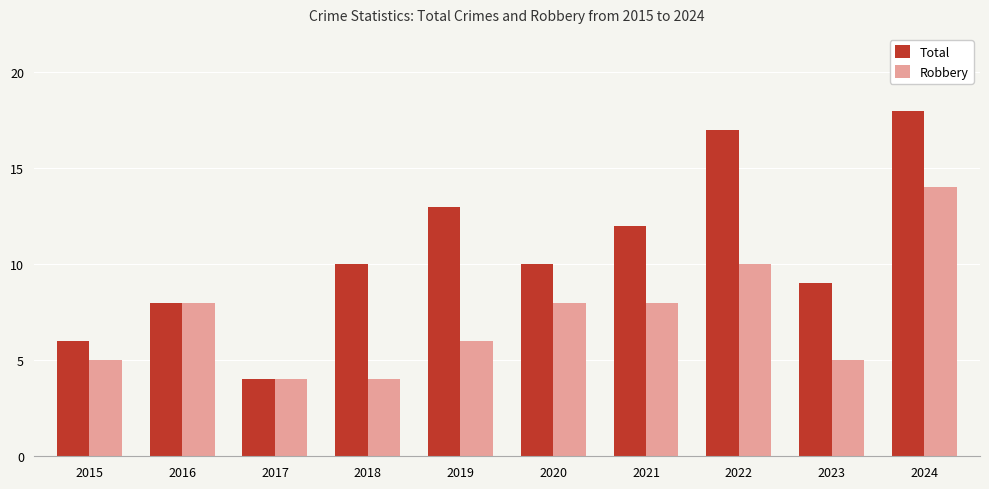

What is the value of the Total bar at the 9th from the left?

9